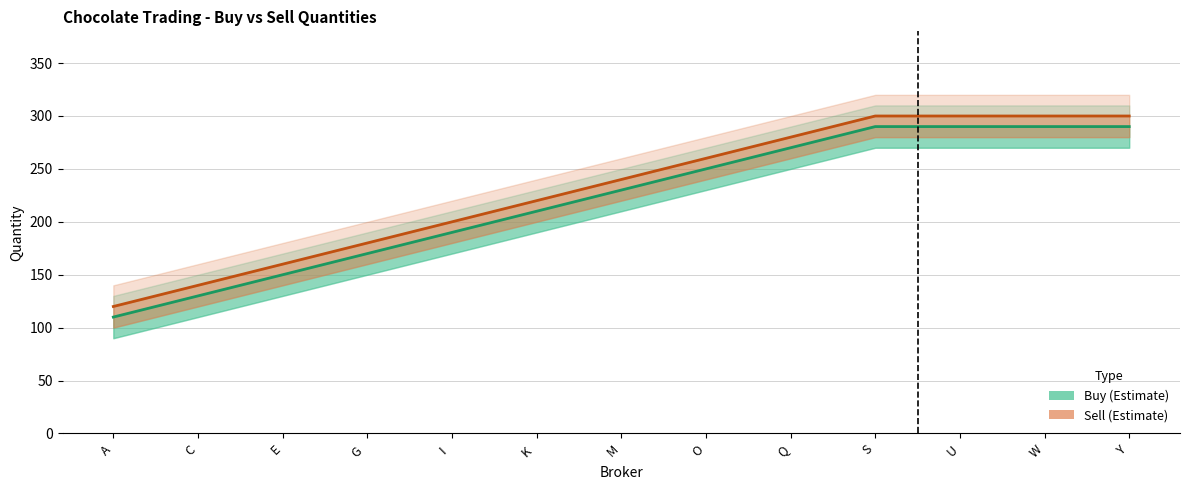

Does the chart display data point markers on the line(s)?

No